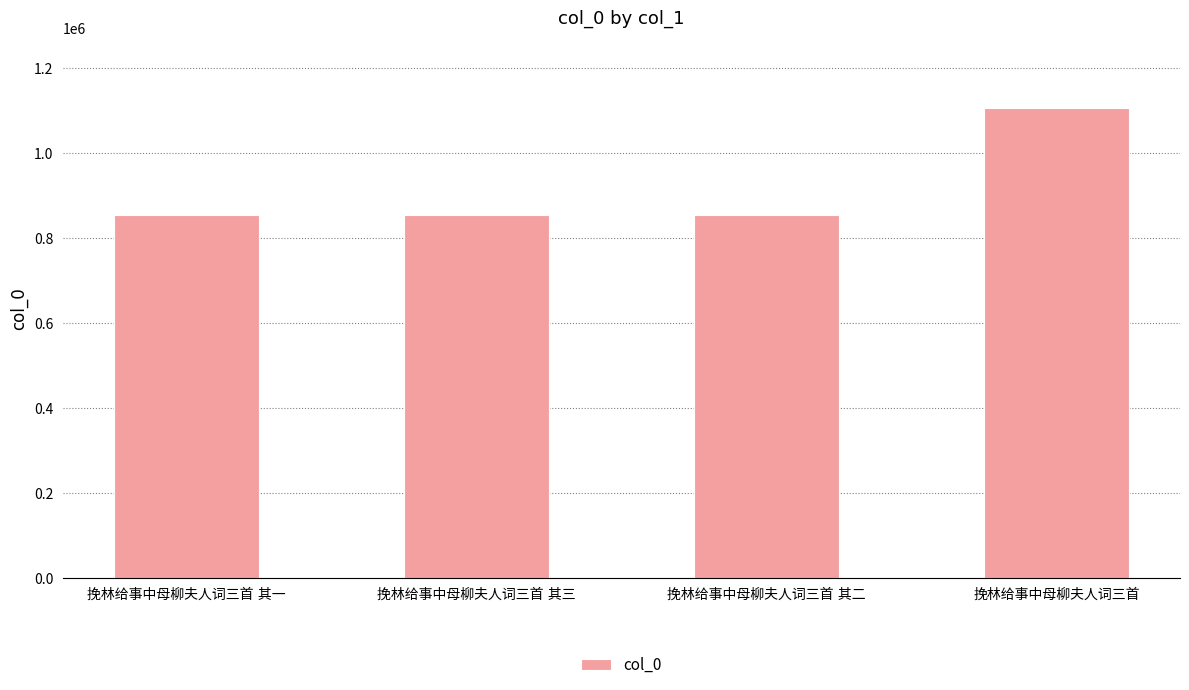

What is the sum of all values?

3672218